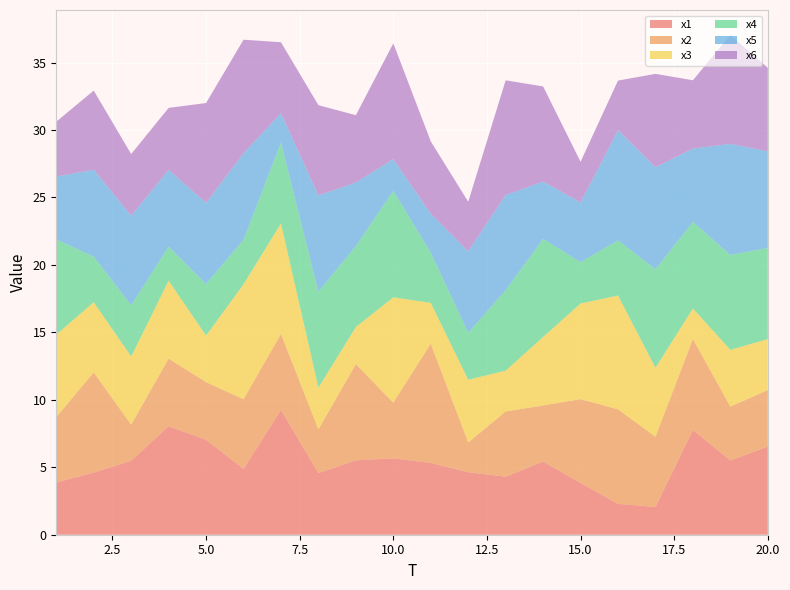

Reading left to right, transcribe all the data shown in this chart.

x1: 1=3.9	2=4.6	3=5.5	4=8.0	5=7.0	6=4.9	7=9.2	8=4.6	9=5.5	10=5.7	11=5.3	12=4.6	13=4.3	14=5.4	15=3.8	16=2.3	17=2.1	18=7.8	19=5.5	20=6.5
x2: 1=4.8	2=7.4	3=2.7	4=5.0	5=4.3	6=5.2	7=5.6	8=3.2	9=7.1	10=4.1	11=8.8	12=2.2	13=4.8	14=4.2	15=6.2	16=7.0	17=5.2	18=6.7	19=4.0	20=4.2
x3: 1=6.1	2=5.2	3=5.1	4=5.8	5=3.5	6=8.5	7=8.2	8=3.1	9=2.7	10=7.8	11=3.0	12=4.6	13=3.0	14=5.1	15=7.1	16=8.4	17=5.1	18=2.3	19=4.2	20=3.8
x4: 1=7.1	2=3.4	3=3.8	4=2.5	5=3.8	6=3.3	7=6.0	8=7.1	9=6.0	10=7.9	11=3.7	12=3.5	13=6.0	14=7.3	15=3.1	16=4.1	17=7.3	18=6.4	19=7.0	20=6.8
x5: 1=4.7	2=6.4	3=6.6	4=5.7	5=6.0	6=6.4	7=2.2	8=7.1	9=4.7	10=2.4	11=2.9	12=6.0	13=7.1	14=4.3	15=4.4	16=8.2	17=7.6	18=5.4	19=8.2	20=7.2
x6: 1=4.1	2=5.9	3=4.6	4=4.6	5=7.4	6=8.4	7=5.3	8=6.7	9=5.0	10=8.6	11=5.4	12=3.7	13=8.5	14=7.0	15=3.0	16=3.7	17=6.9	18=5.1	19=8.1	20=6.2